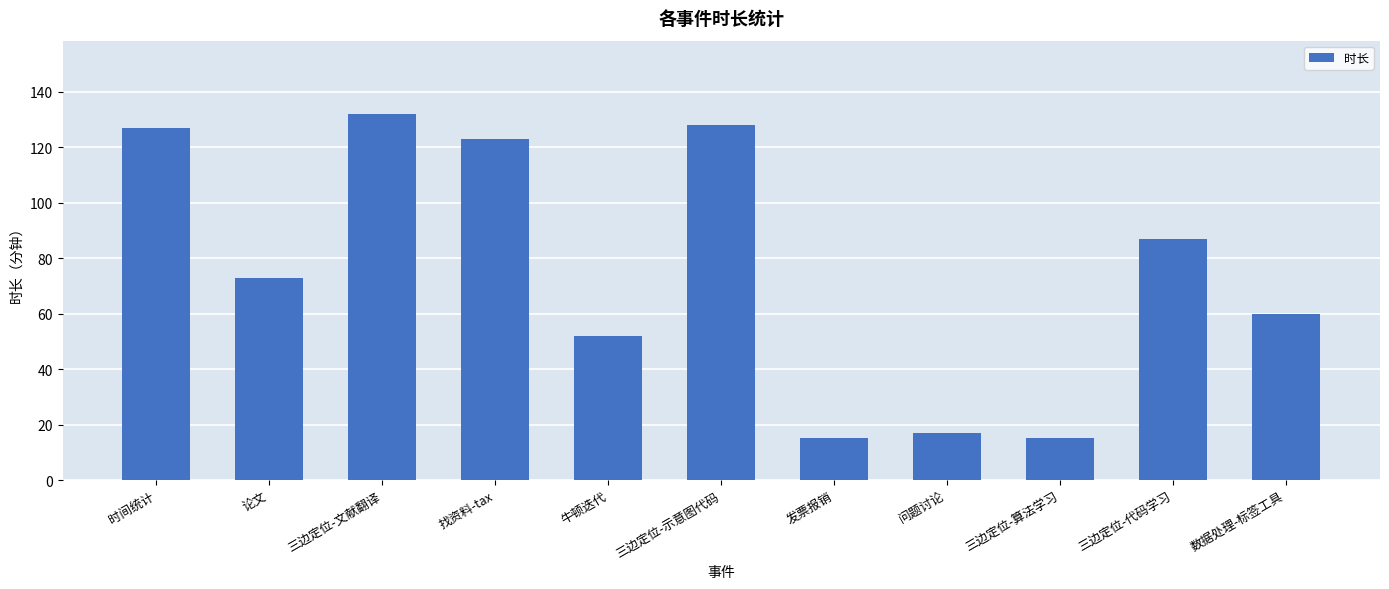

How many bars are there in total?

11